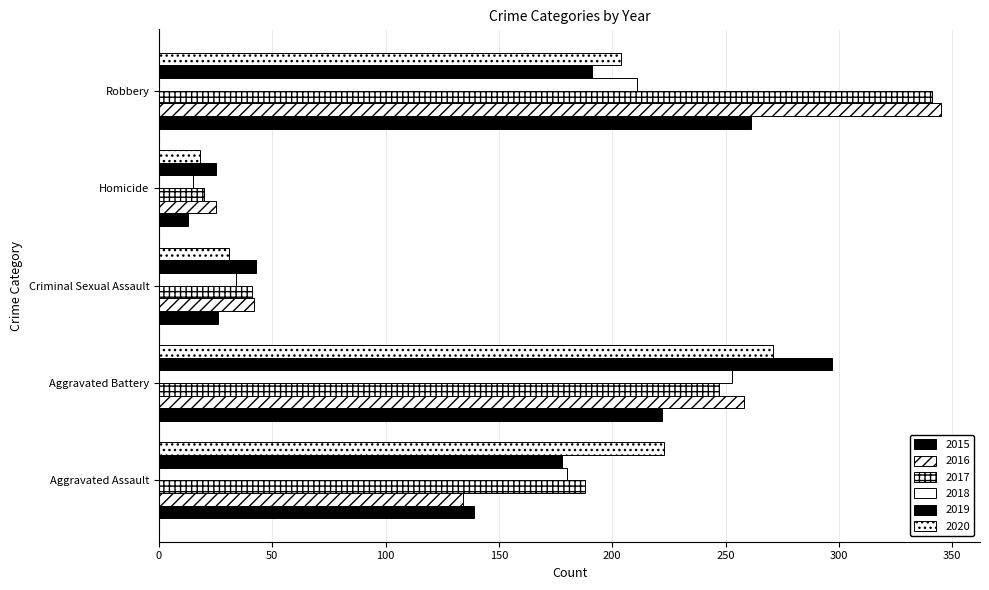

At which category is the sum across all series the highest?

Robbery